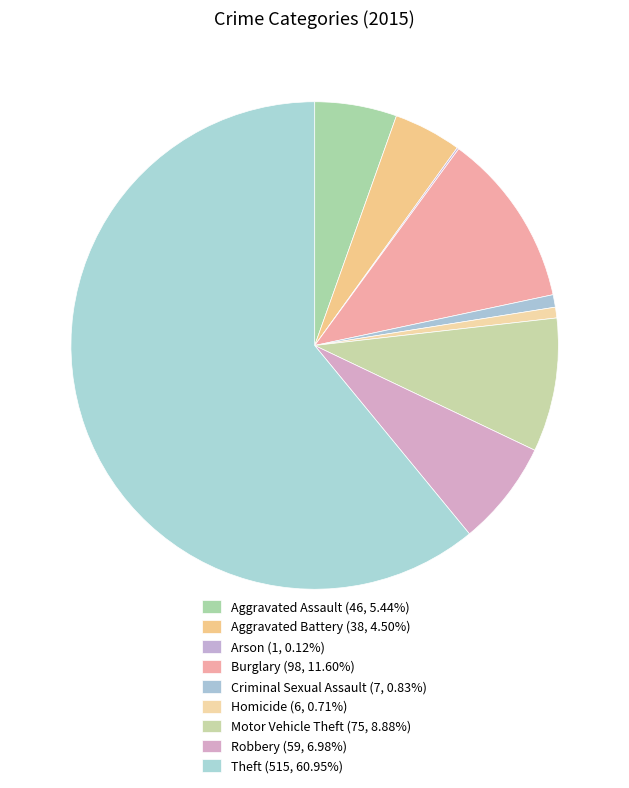

Does any single category account for the majority?

Yes